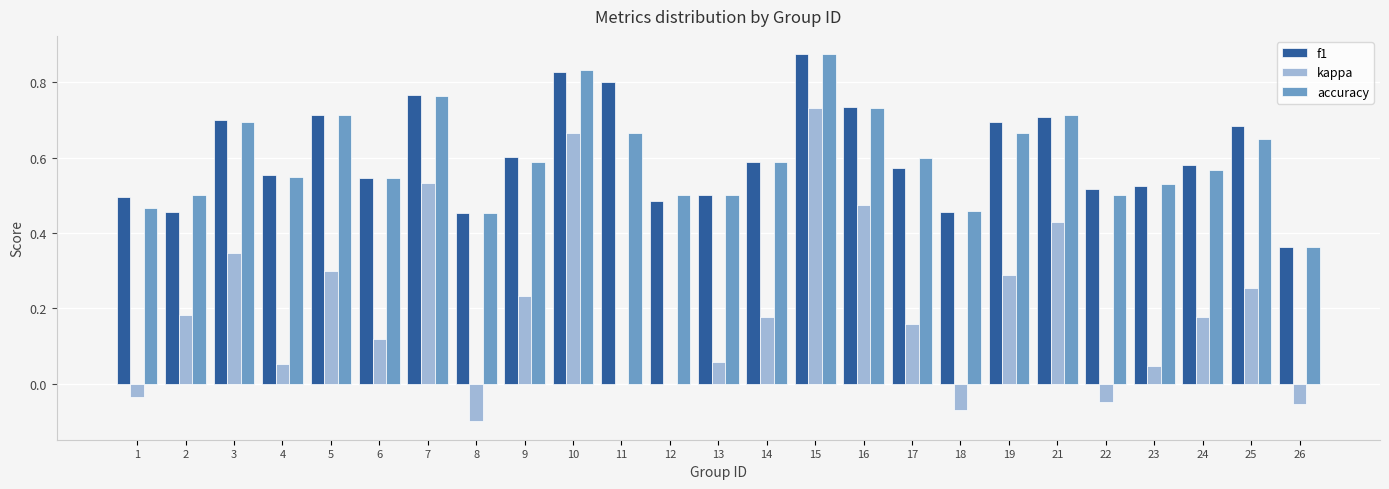

At which category is the sum across all series the highest?

15